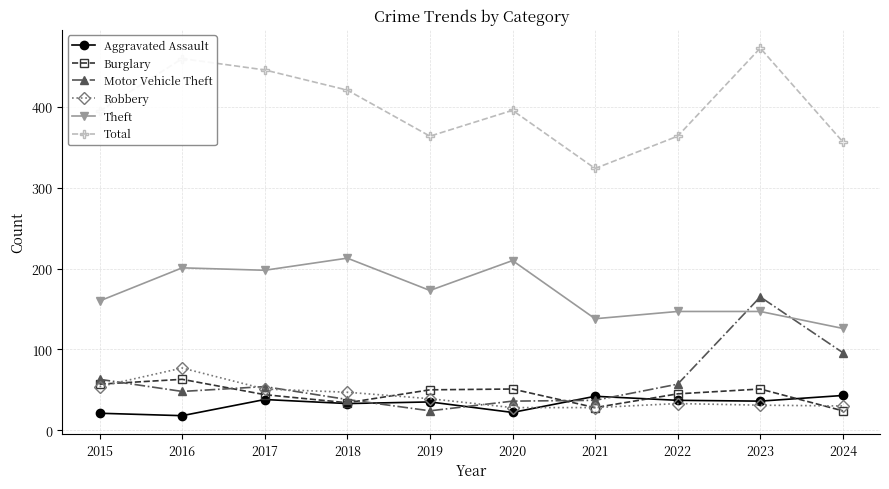

The Motor Vehicle Theft series shows 48 at 2016. True or false?

True